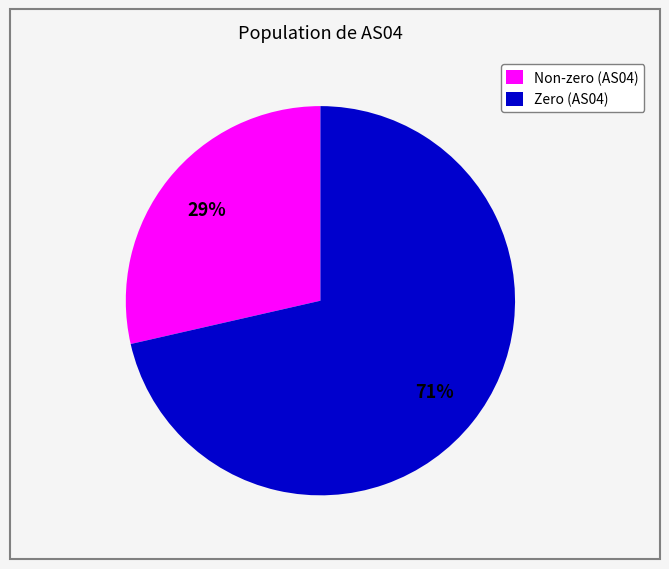

Does any single category account for the majority?

Yes